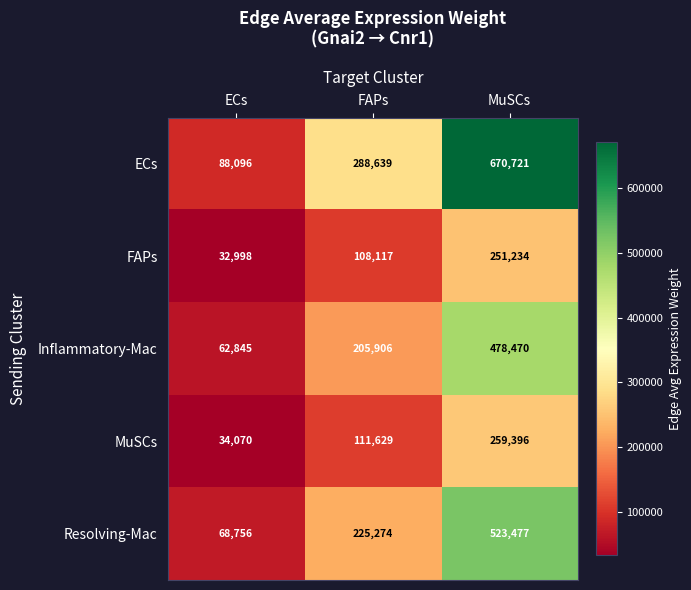

Reading left to right, what are all the values shown in this chart?

ECs: ECs=88096	FAPs=288639	MuSCs=670721
FAPs: ECs=32998	FAPs=108117	MuSCs=251234
Inflammatory-Mac: ECs=62845	FAPs=205906	MuSCs=478470
MuSCs: ECs=34070	FAPs=111629	MuSCs=259396
Resolving-Mac: ECs=68756	FAPs=225274	MuSCs=523477